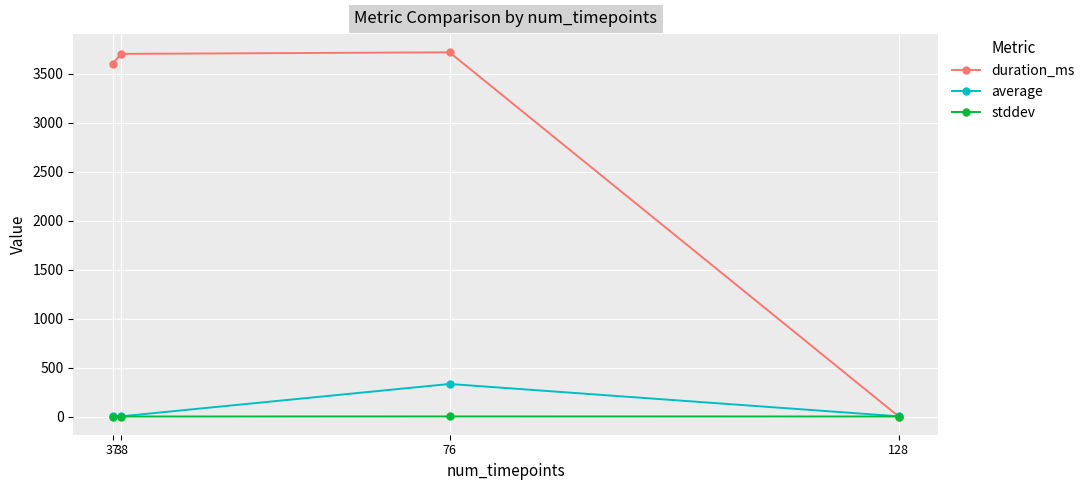

Rank the series by their maximum value, from lowest to highest.

stddev, average, duration_ms